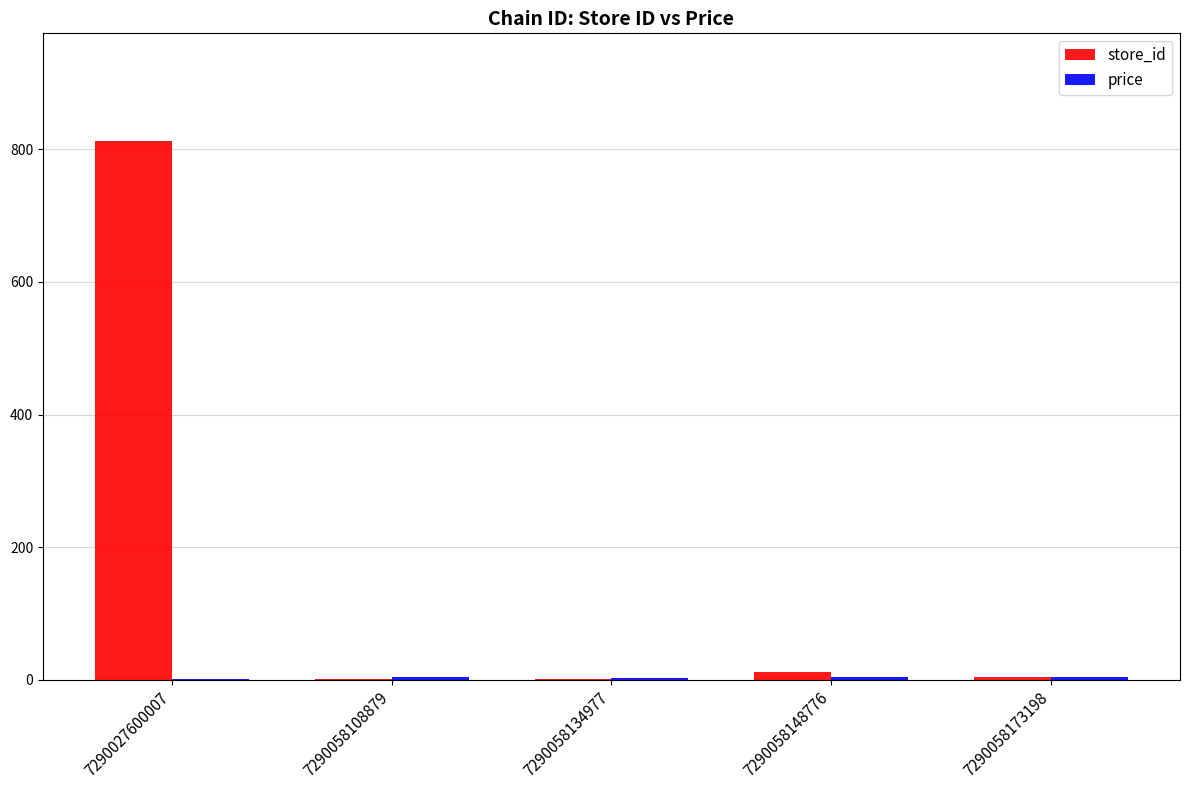

At which category is the sum across all series the highest?

7290027600007